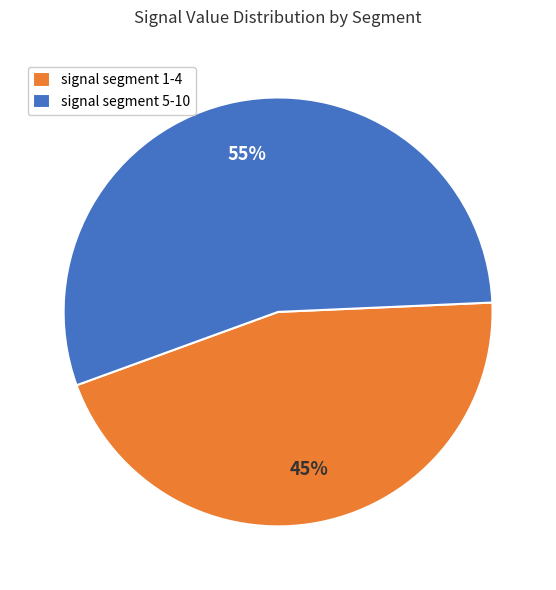

Count the number of slices in the pie.

2